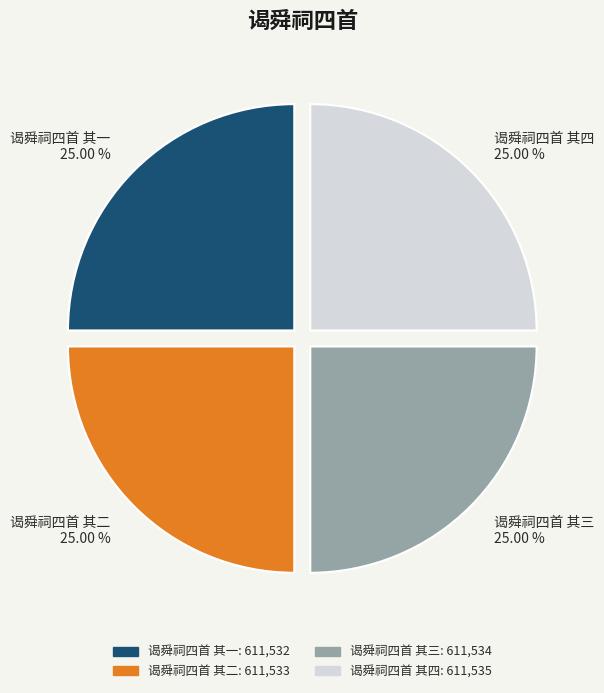

Does 谒舜祠四首 其二 account for over 50% of the chart?

No